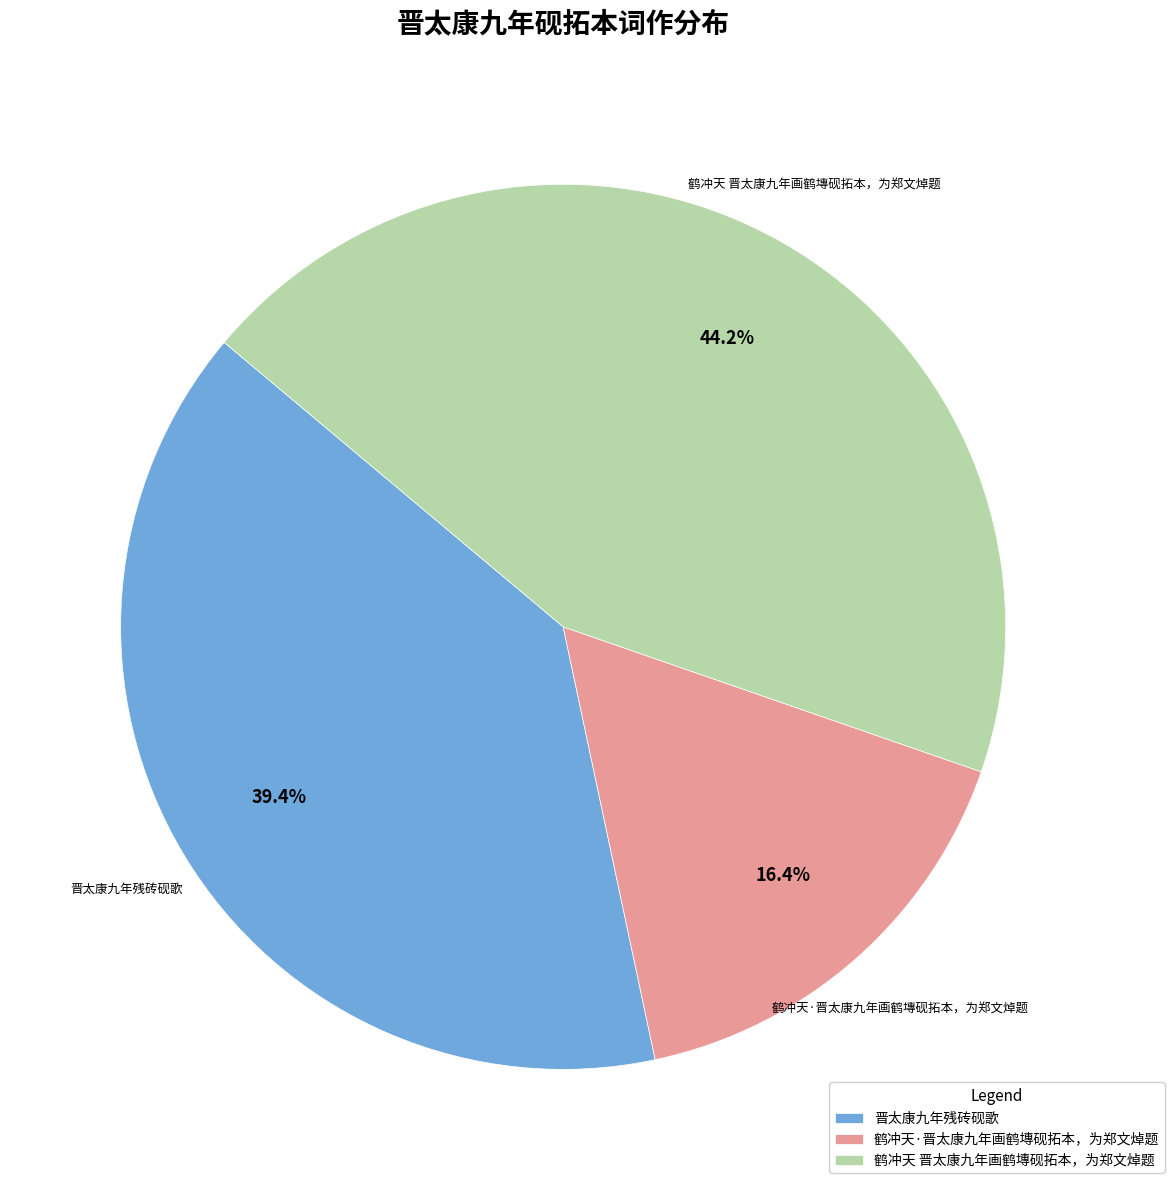

Is it true that 鹤冲天·晋太康九年画鹤塼砚拓本，为郑文焯题 is 16% of the pie?

True